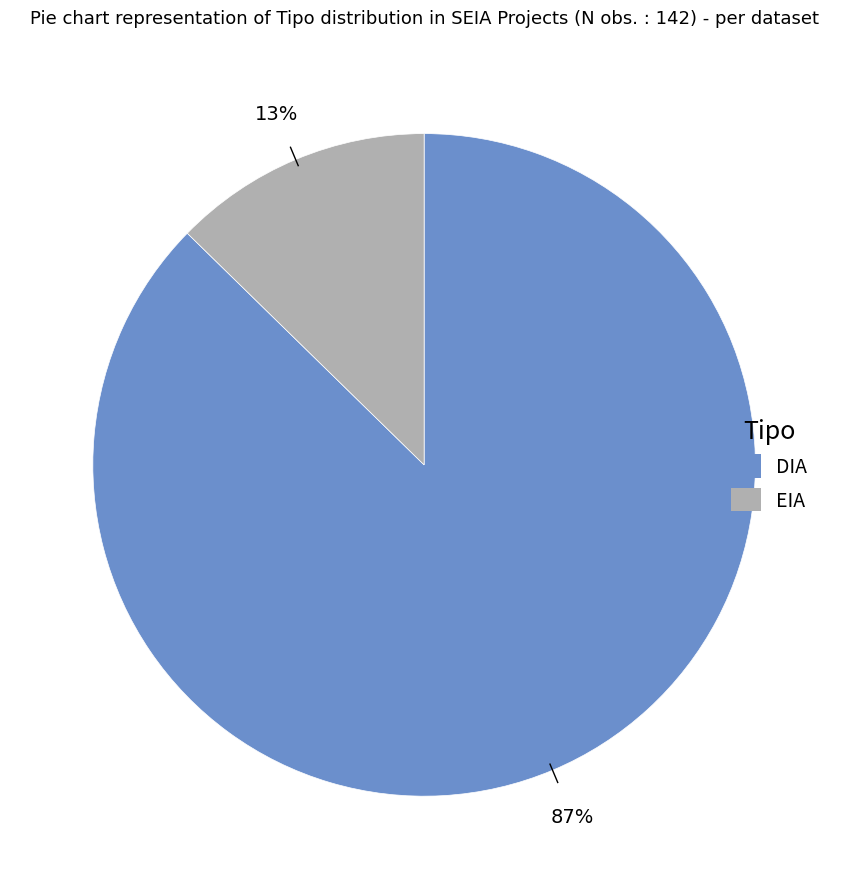

To the nearest percent, what portion does DIA represent?

87%